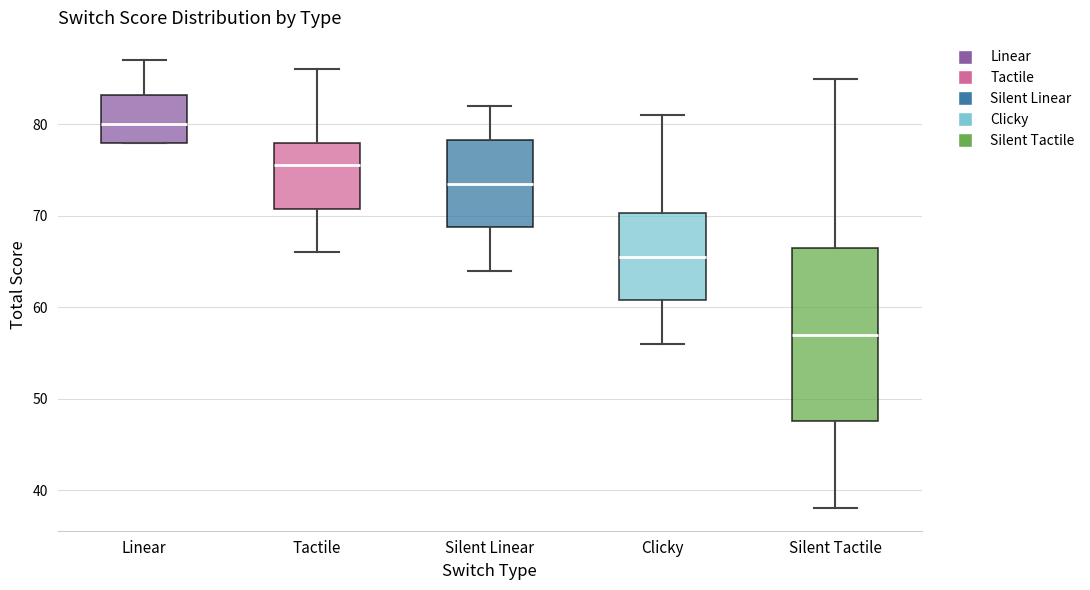

Where is the upper edge of the box for Linear on the y-axis? The values are not printed on the chart, so give them approximately, as read against the axis.

83